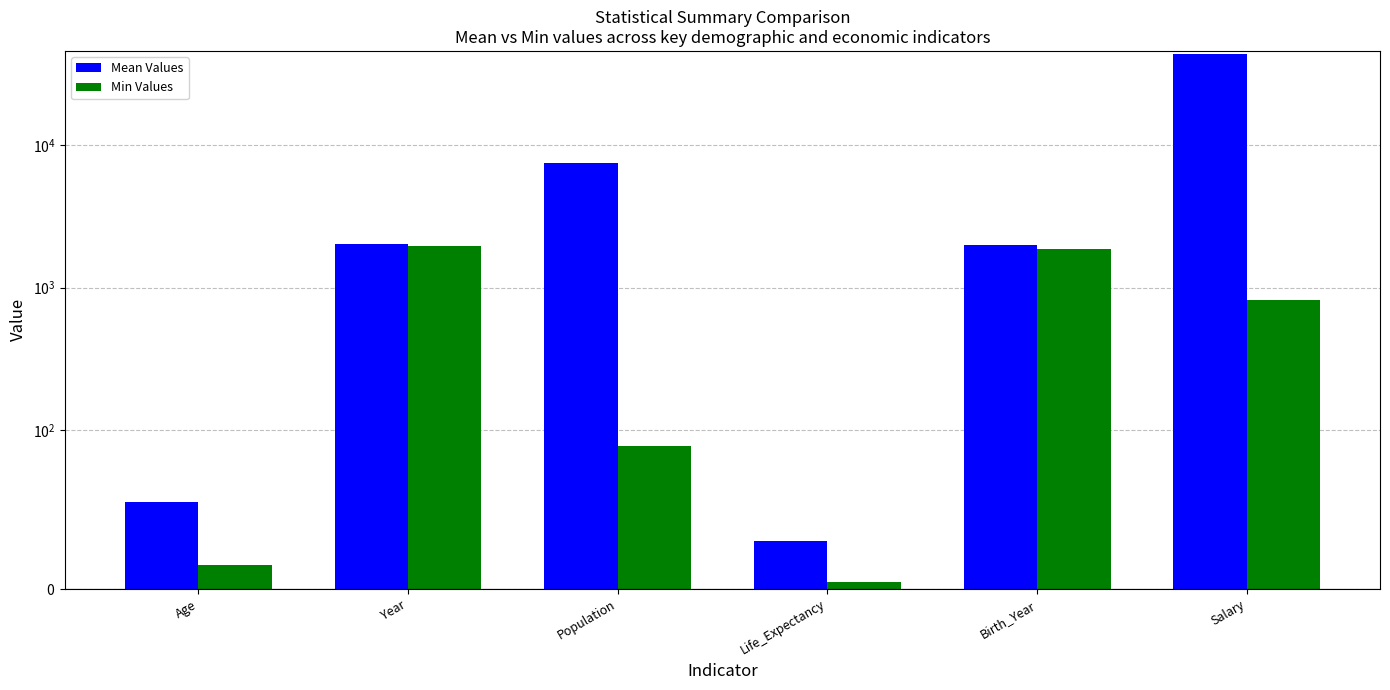

Which series changed the most between Age and Year?

Mean Values